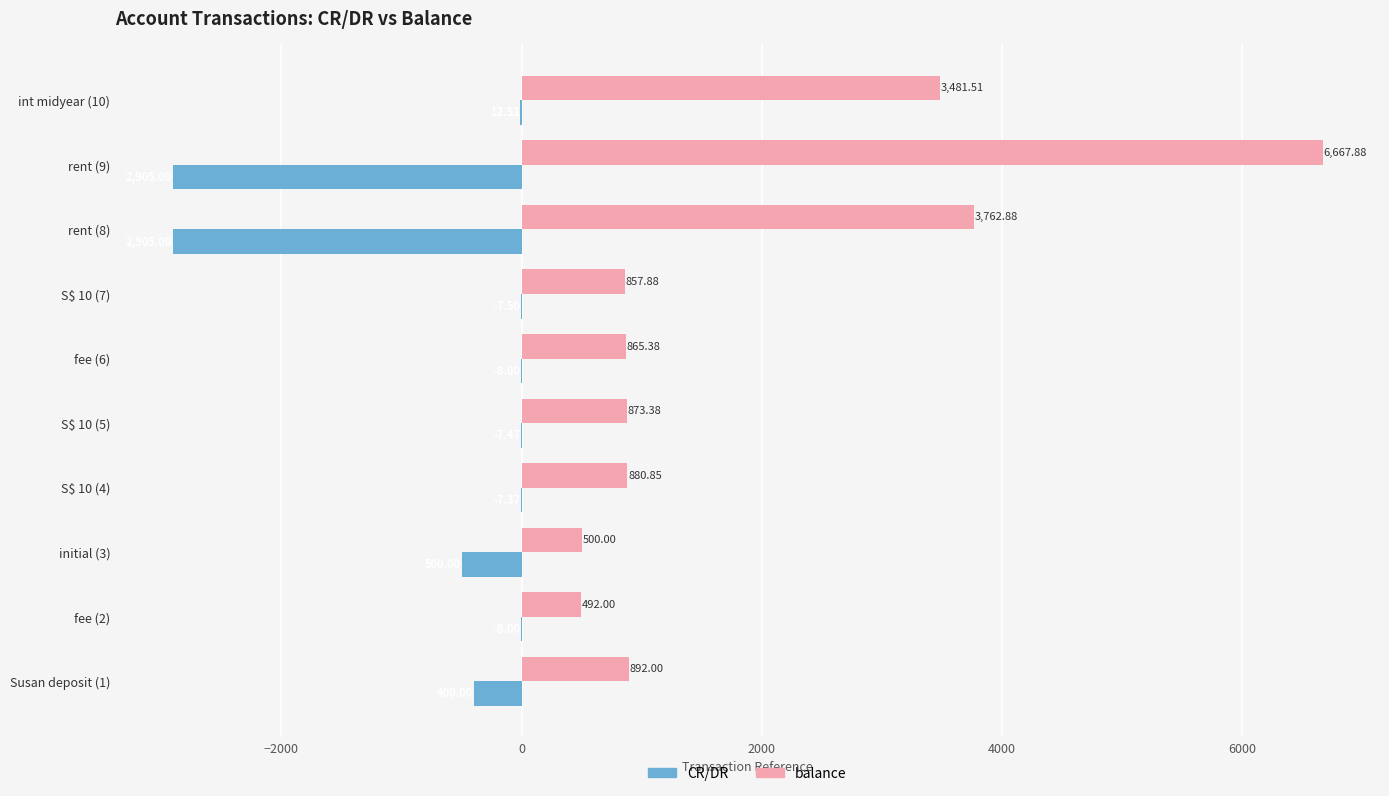

At which category is the sum across all series the highest?

rent (9)